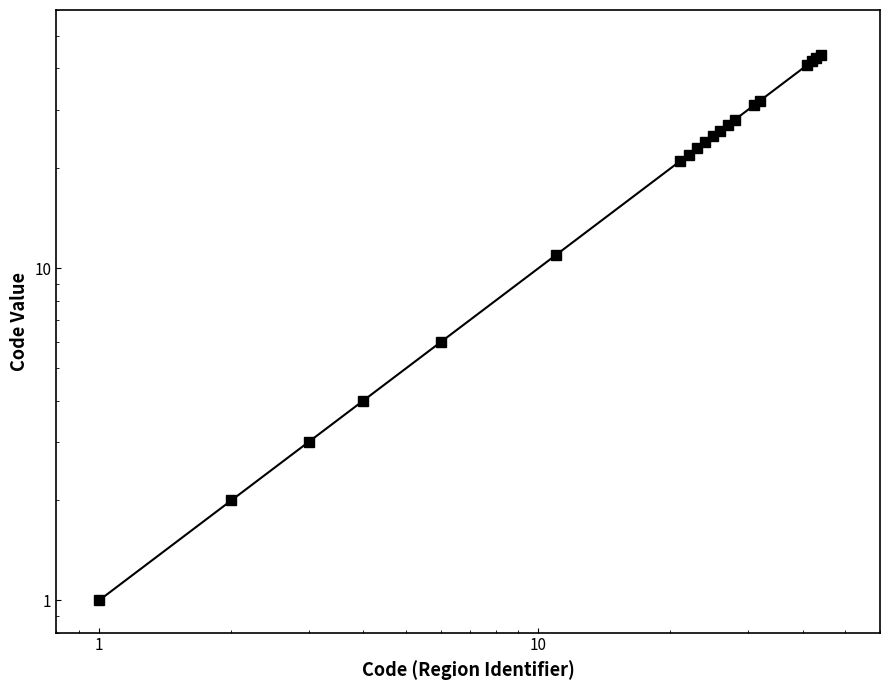

What is the value of the 19th point from the left?

43